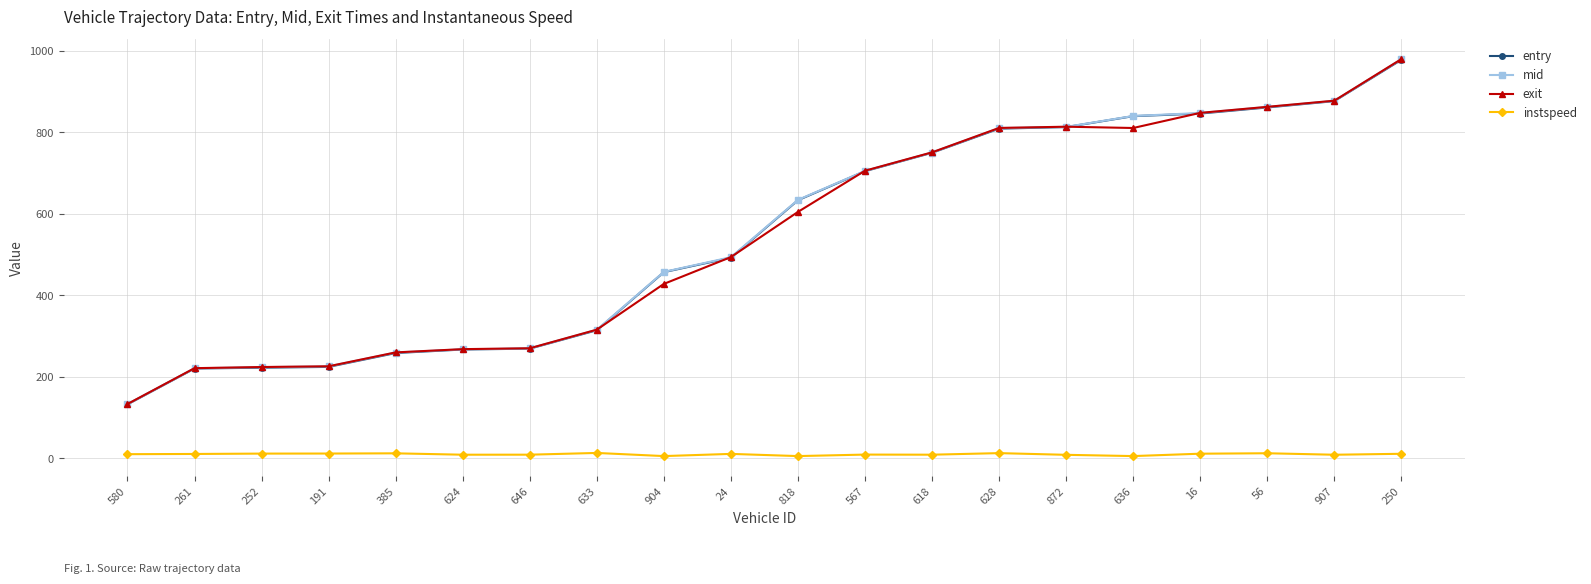

Which category has the highest value in the exit series?

250